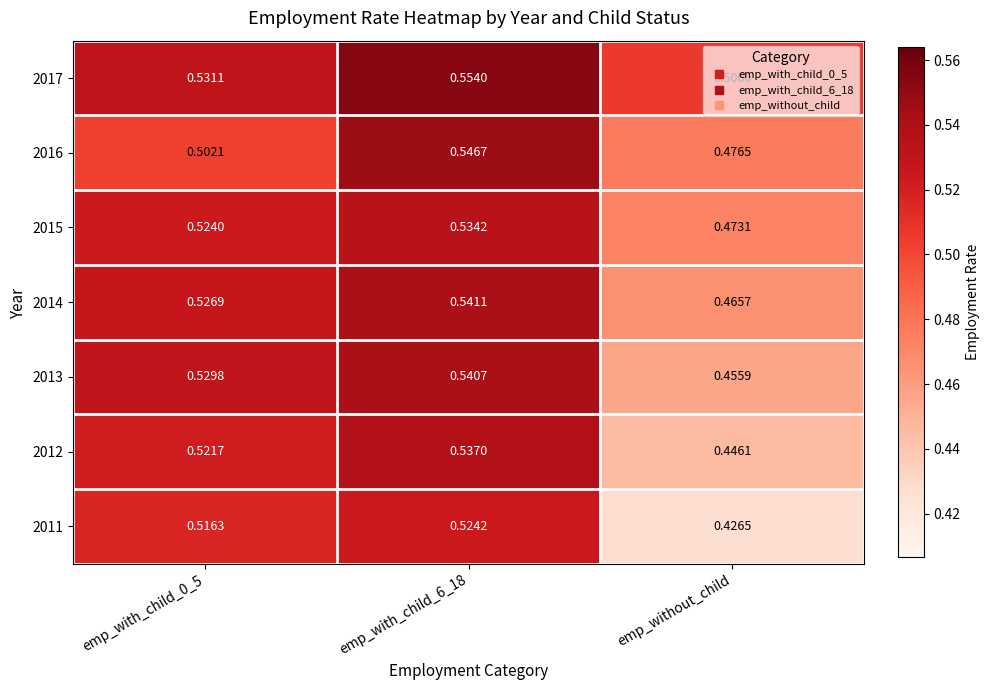

At how many categories does at least one series exceed 0?

3